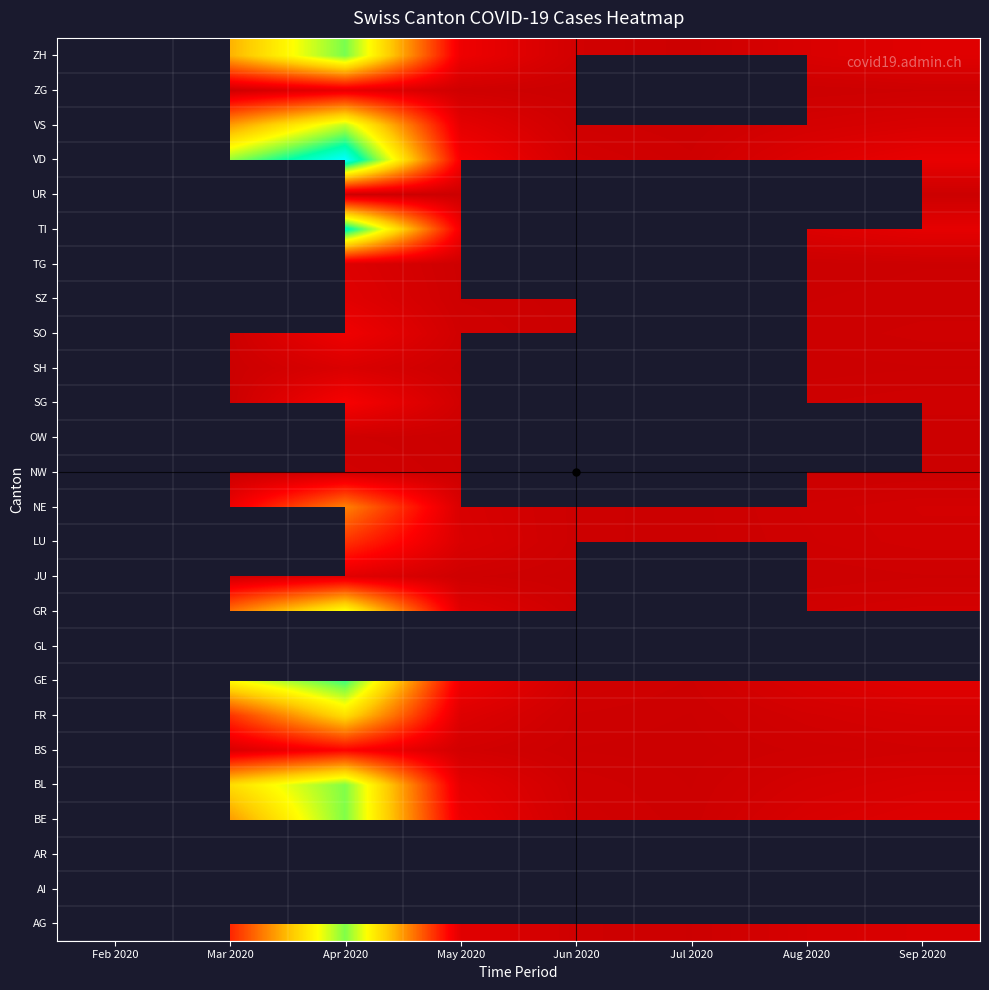

Is it true that NW equals 1.0 at Mar 2020?

True